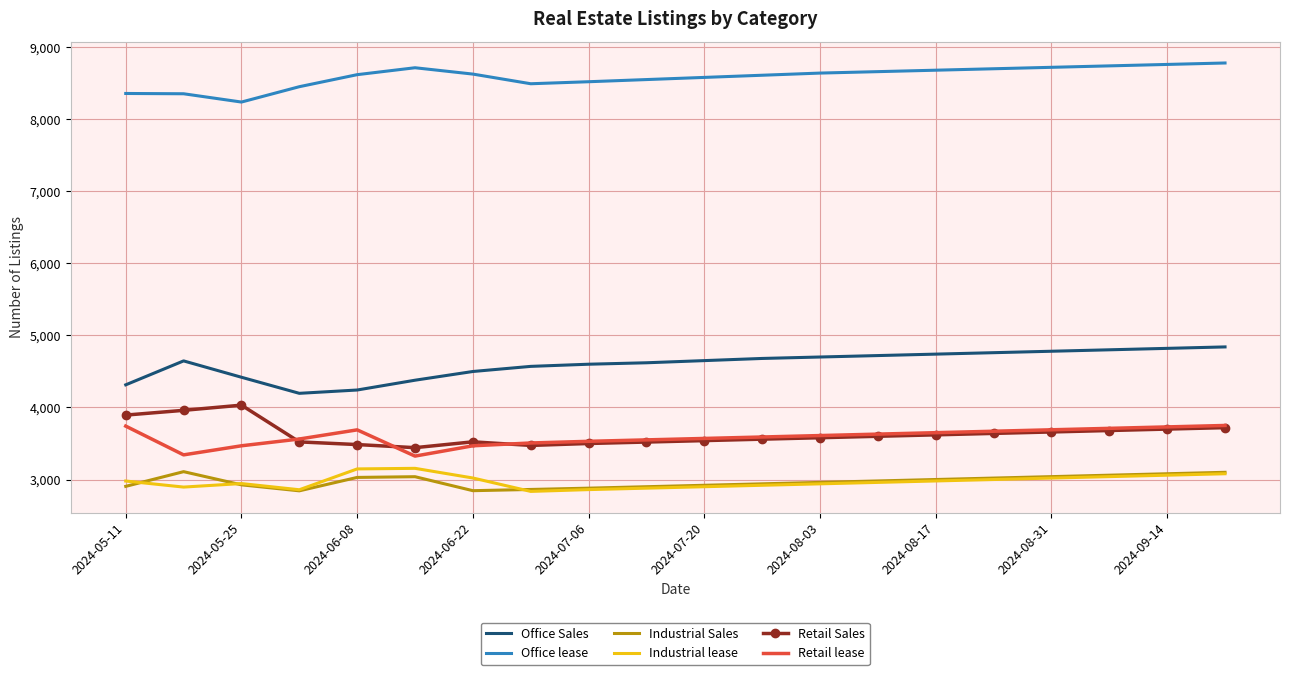

Which series has the largest total across all categories?

Office lease